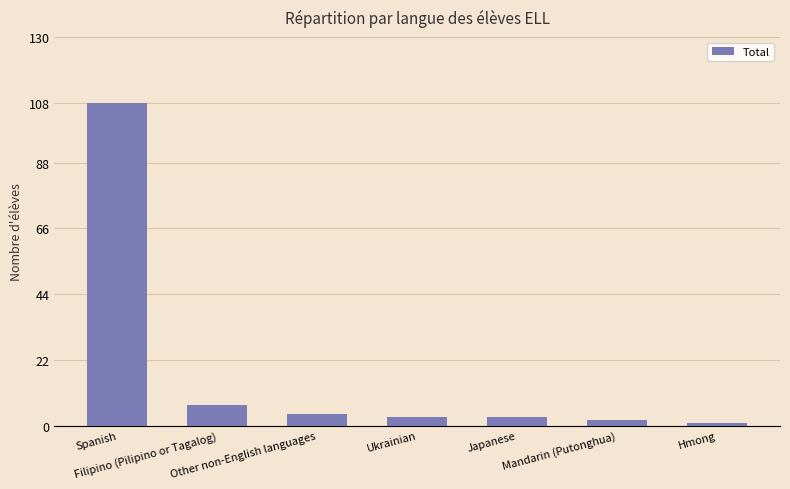

Reading left to right, what are all the values shown in this chart?

108	7	4	3	3	2	1